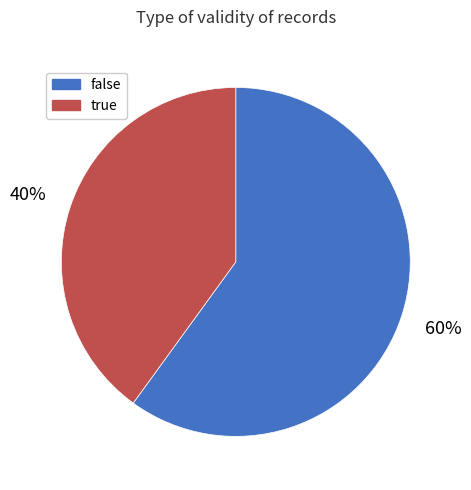

Which has a higher value, false or true?

false